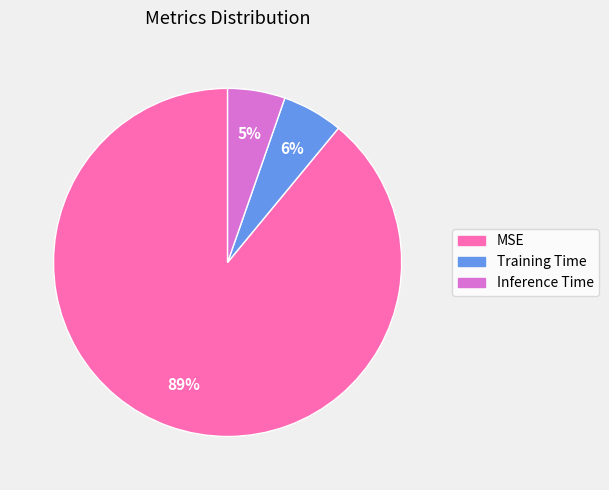

Is it true that MSE is 89% of the pie?

True